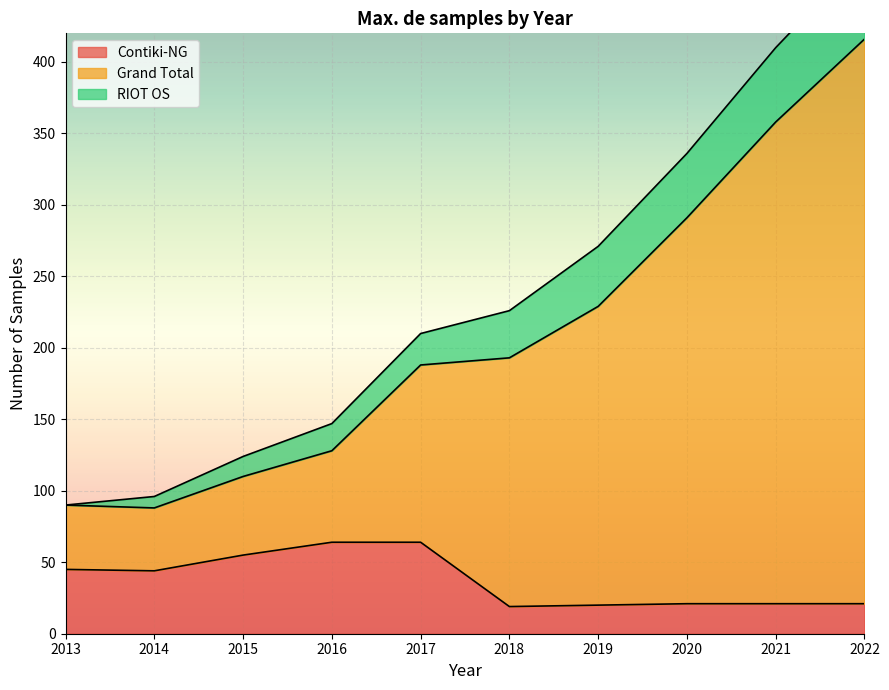

What is the highest value of the Contiki-NG series?

64